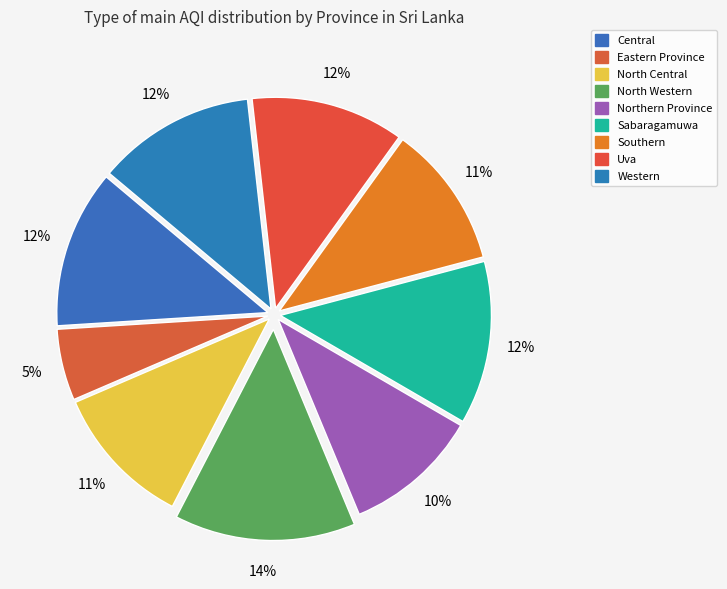

True or false: Northern Province accounts for 10% of the total.

True